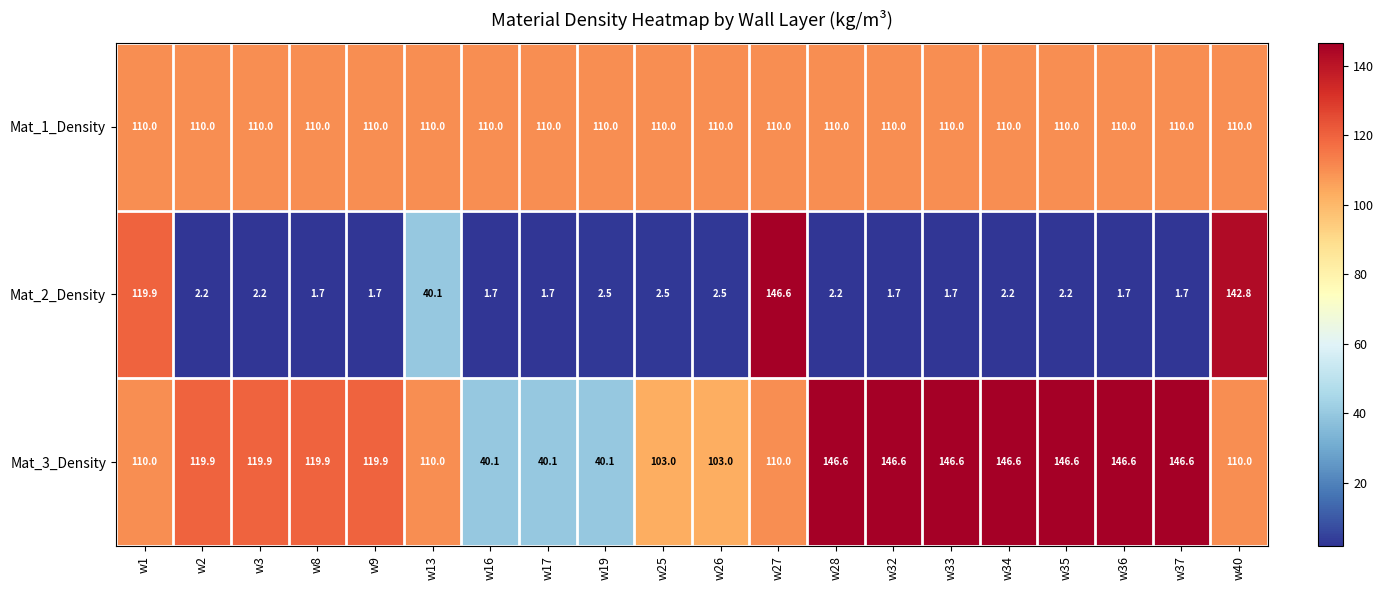

True or false: Mat_1_Density has a value of 110.0 at w25.

True